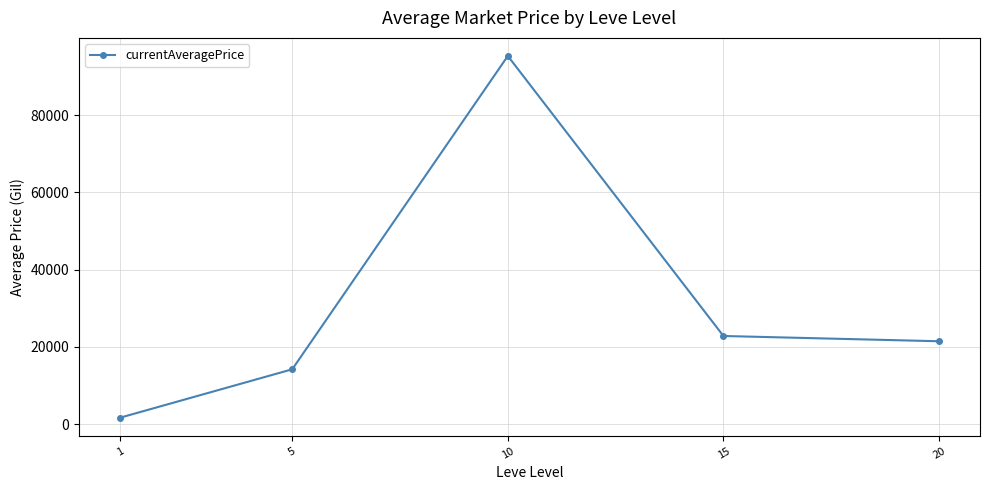

Rank the categories by value from highest to lowest.

10, 15, 20, 5, 1